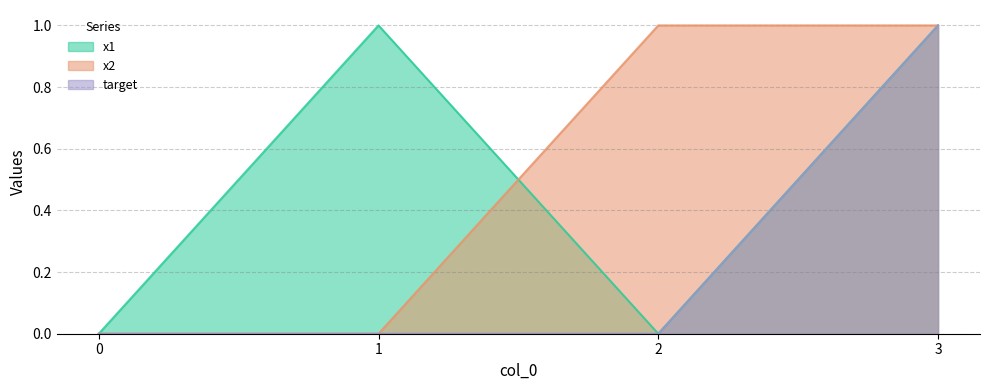

Reading left to right, extract all data points from this chart.

x1: 0	1	0	1
x2: 0	0	1	1
target: 0	0	0	1